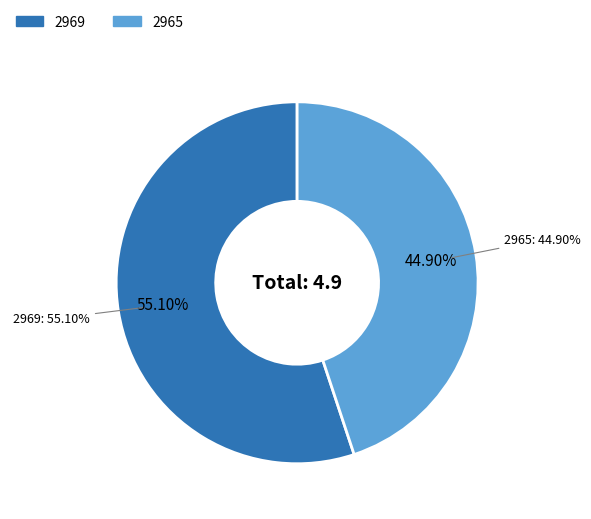

What is the change in value from 2969 to 2965?

-0.5